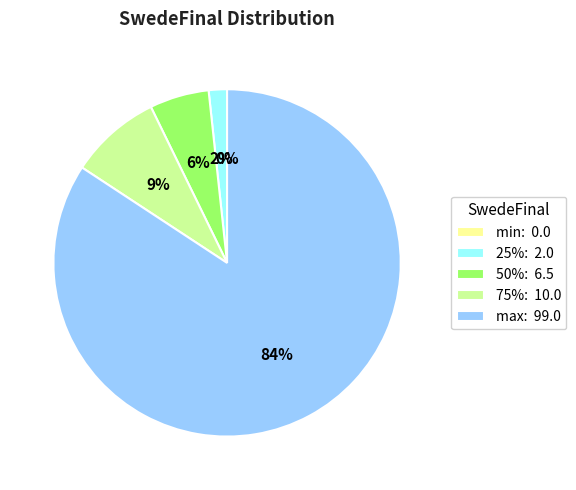

Which slice is the largest?

max